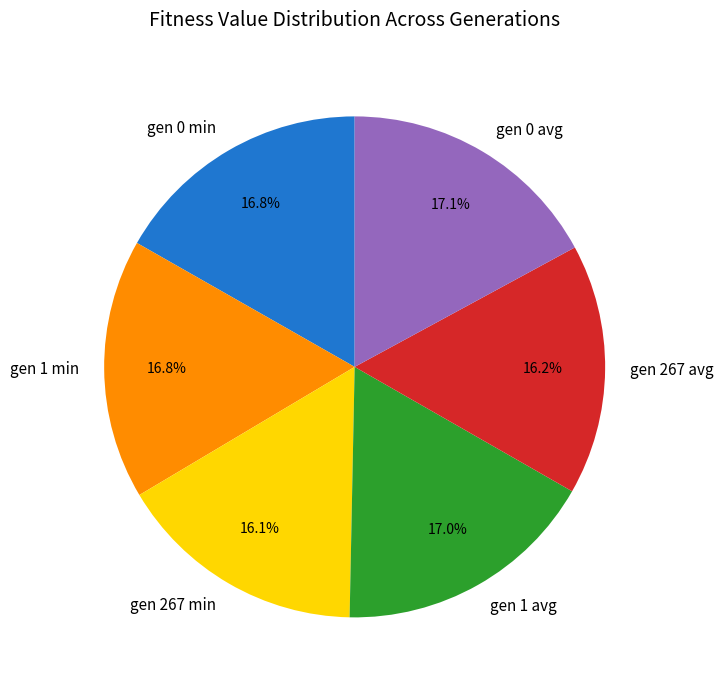

To the nearest percent, what percentage of the pie is gen 0 avg?

17%